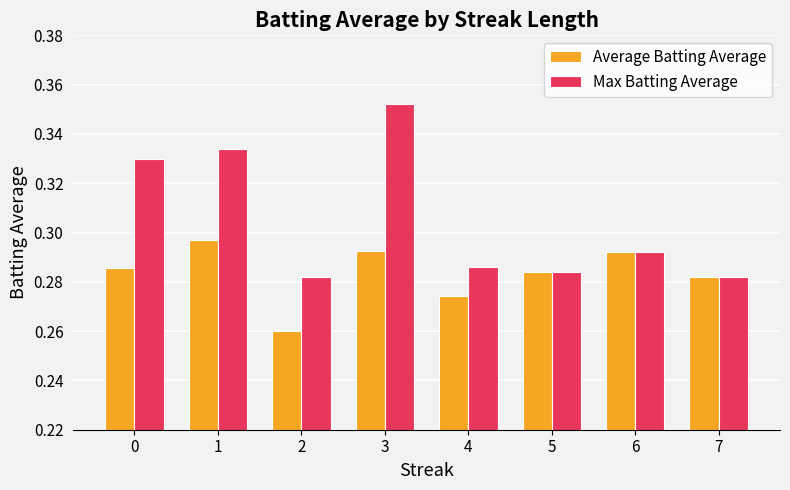

At which category does the chart reach its peak across all series?

3